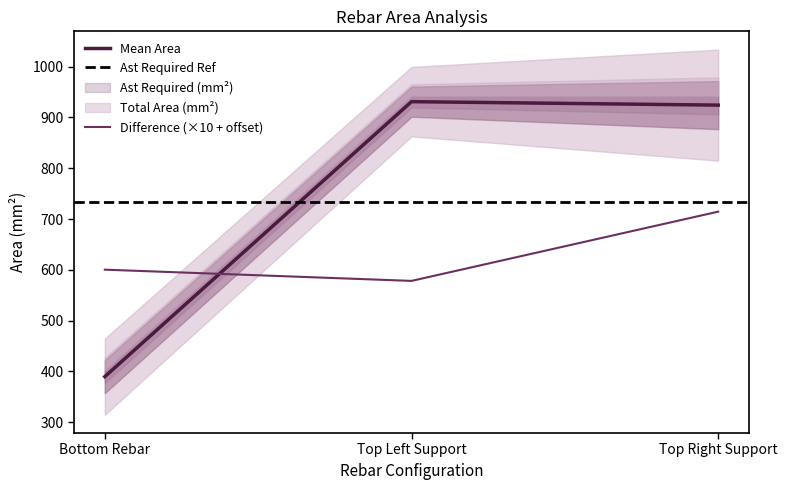

At which label is Difference (×10 + offset) closest to 646?

Bottom Rebar